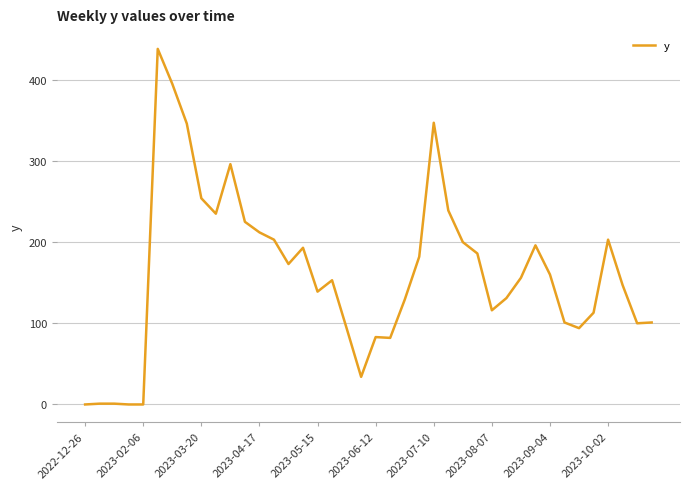

What is the greatest value displayed?

438